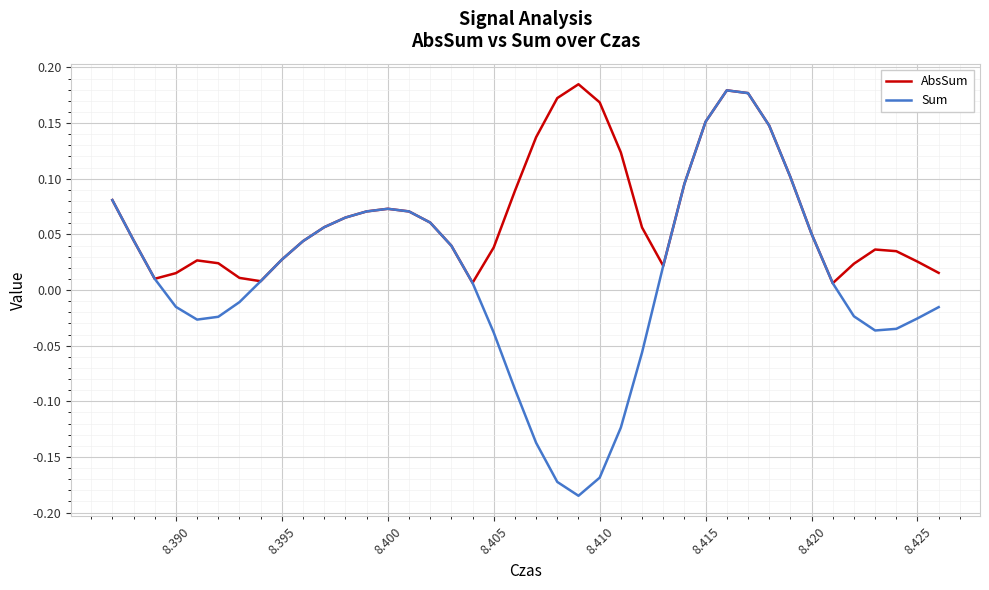

List the series in order of their overall mean, lowest first.

Sum, AbsSum